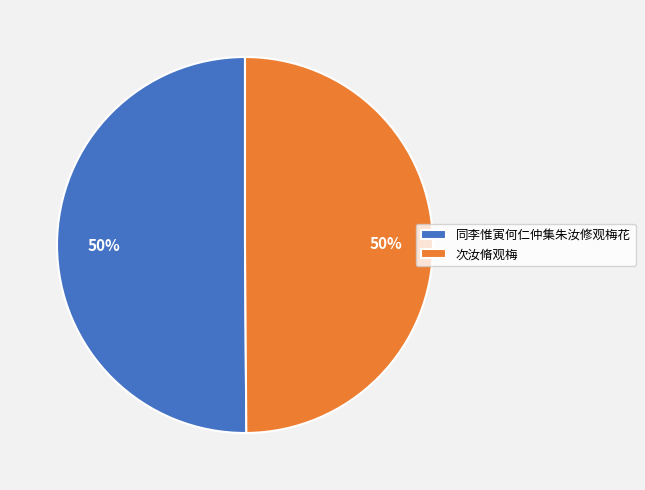

Do 同李惟寅何仁仲集朱汝修观梅花 and 次汝脩观梅 together represent more than half of the pie?

Yes